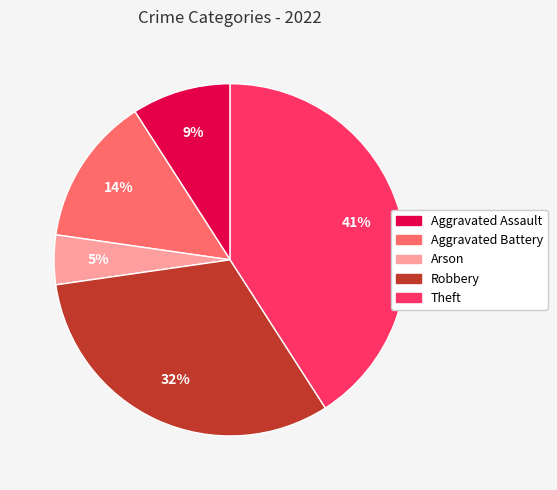

Rank the categories by value from lowest to highest.

Arson, Aggravated Assault, Aggravated Battery, Robbery, Theft